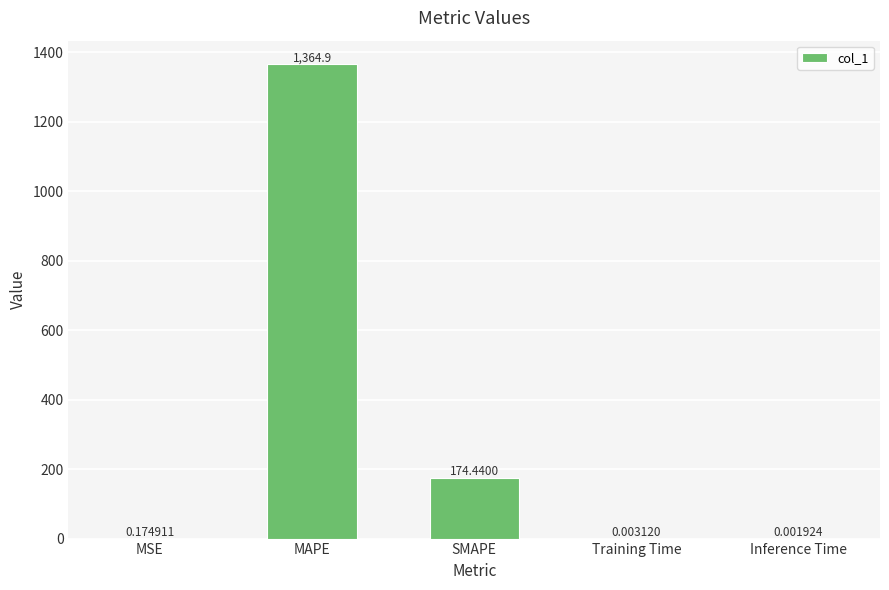

Between MSE and MAPE, which is larger?

MAPE